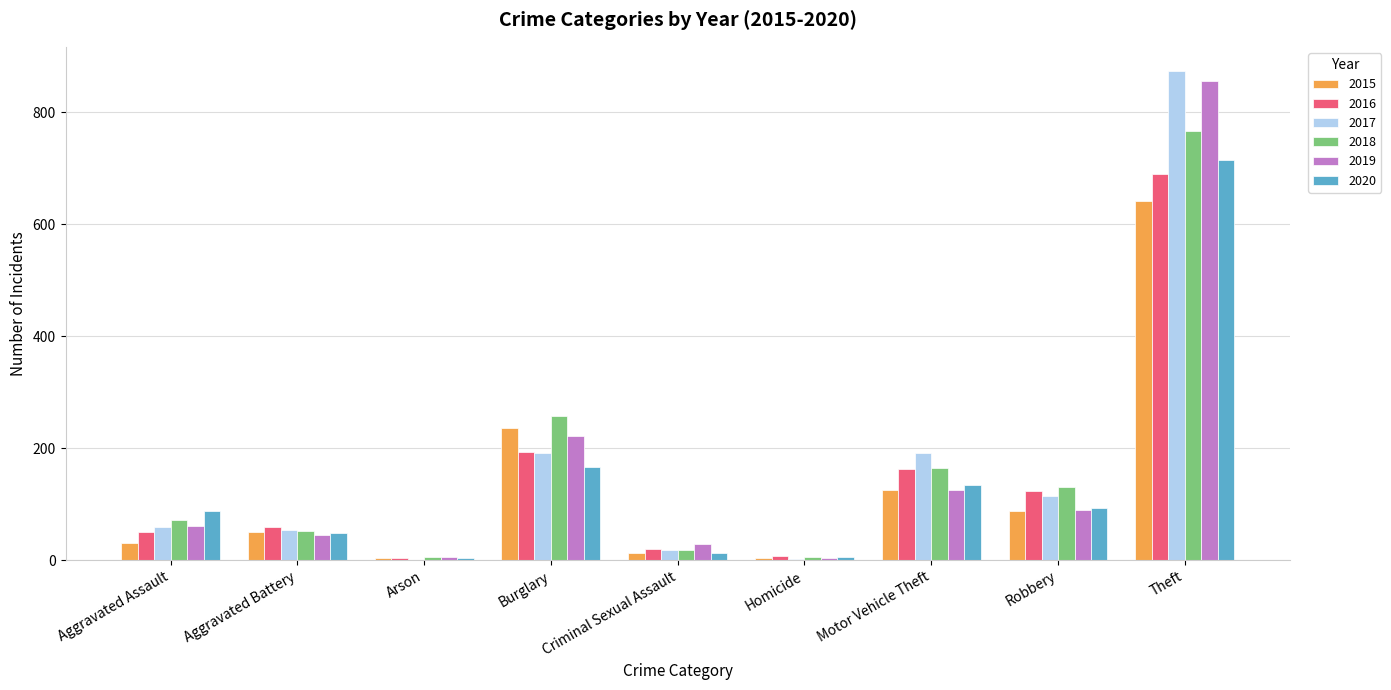

At which category is the sum across all series the highest?

Theft